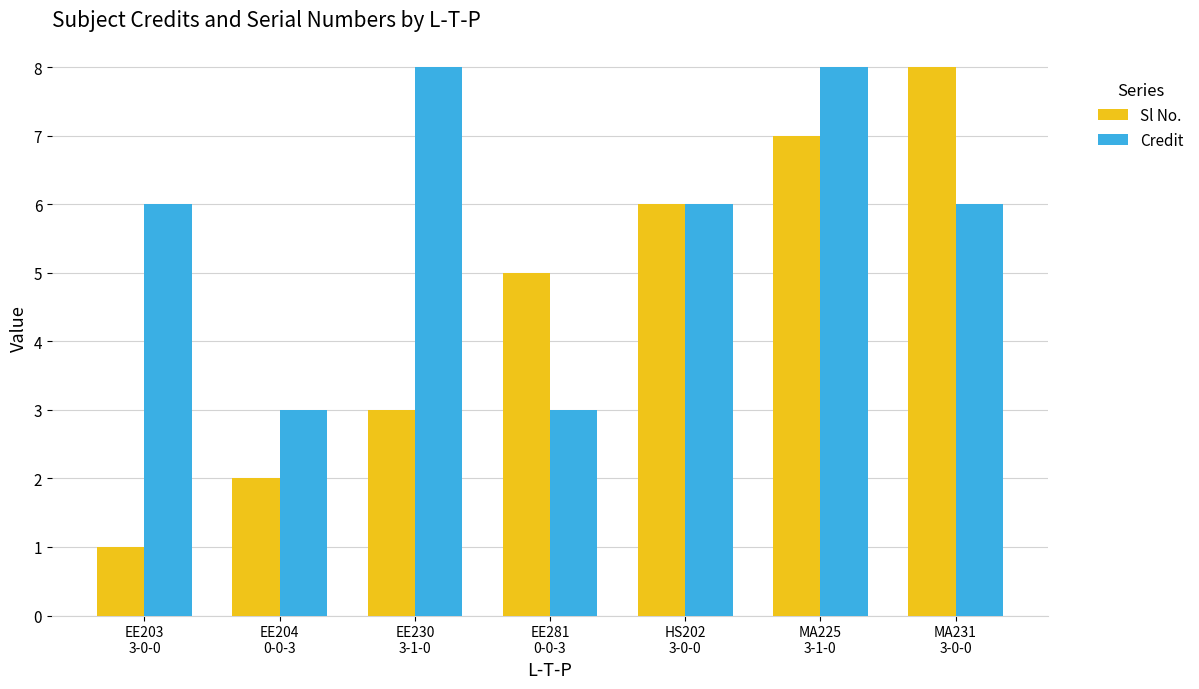

What is the label of the 2nd bar from the left?

EE204
0-0-3